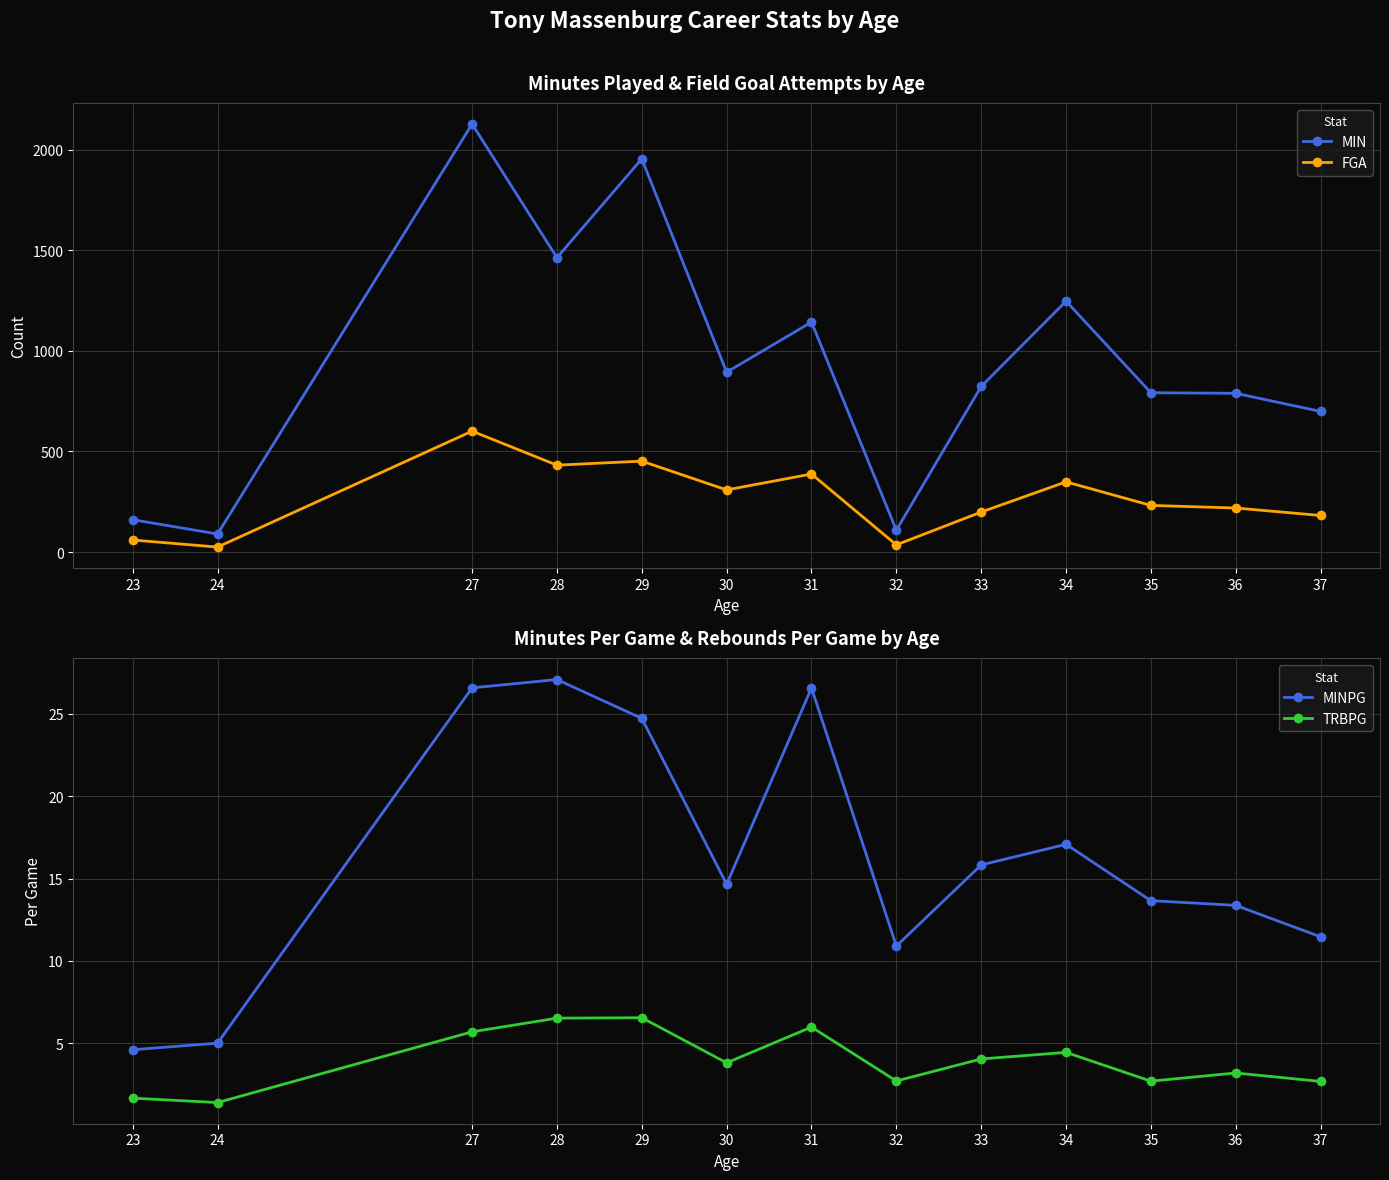

How many lines are shown in the chart?

4